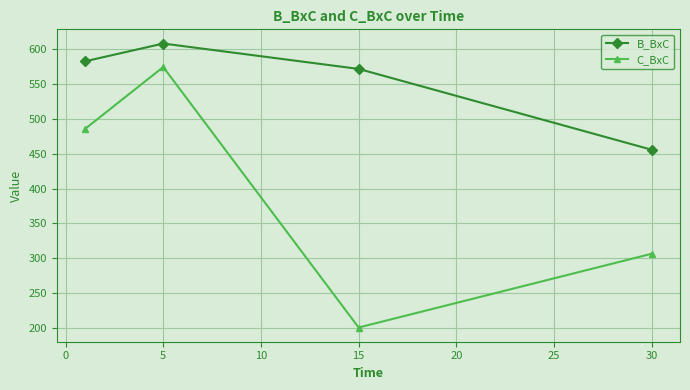

True or false: B_BxC and C_BxC intersect in this chart.

False